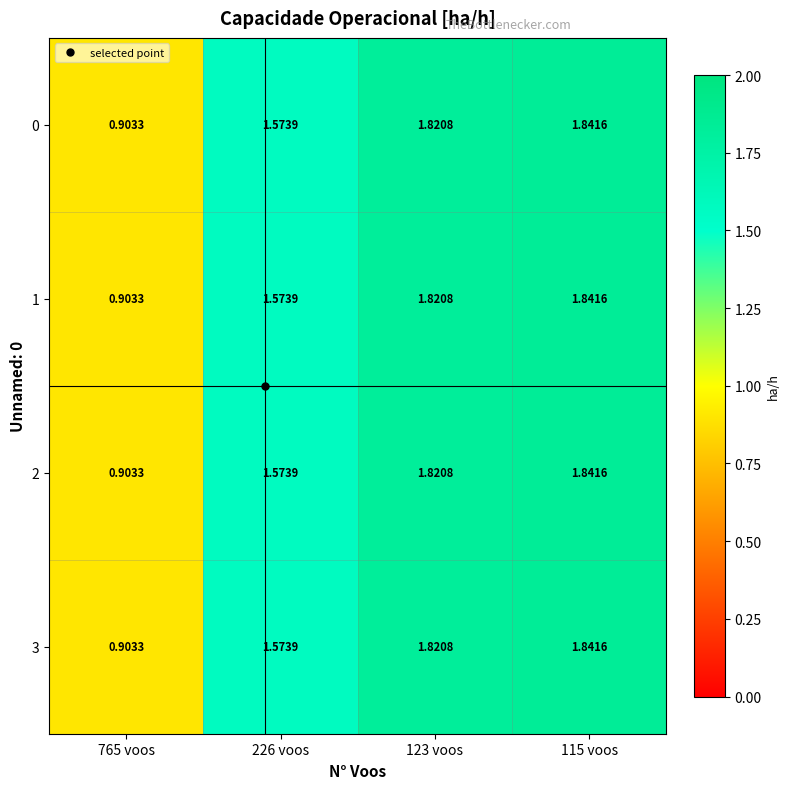

Is the value of 1 at 123 voos greater than the value of 3 at 226 voos?

Yes